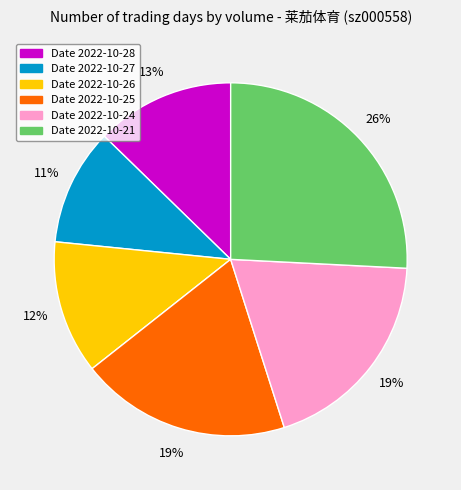

Is there any slice that represents more than half of the pie?

No